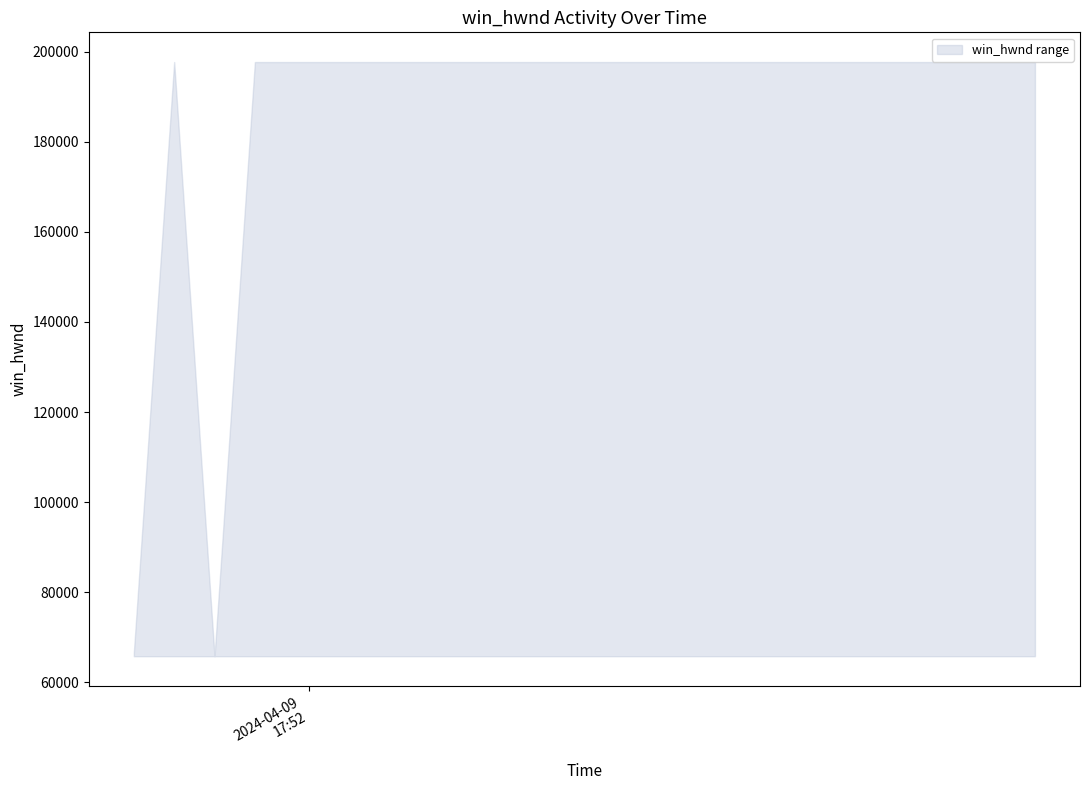

True or false: upper_win_hwnd and lower_win_hwnd intersect in this chart.

False